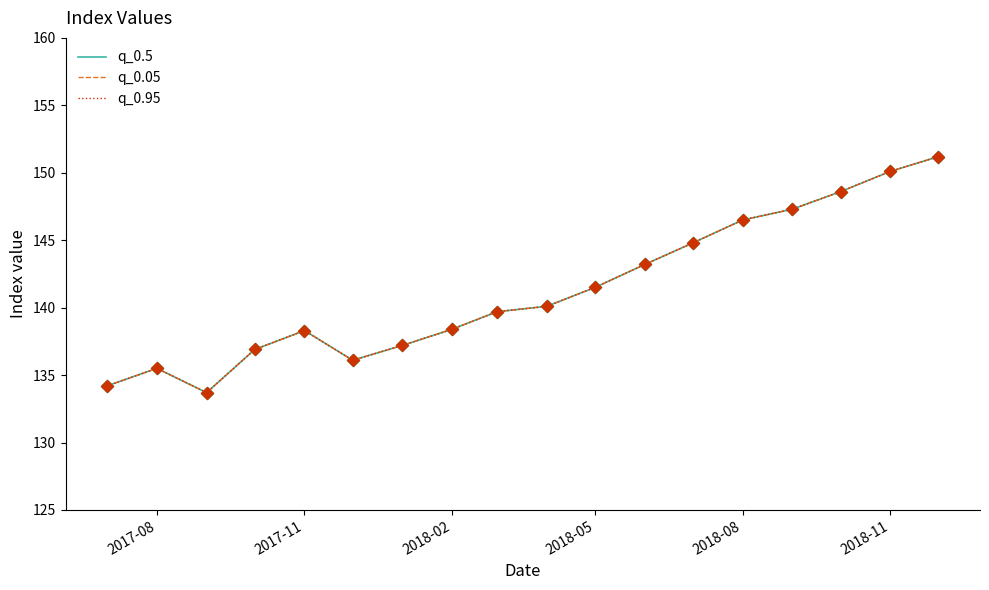

Does the chart have visible grid lines?

No